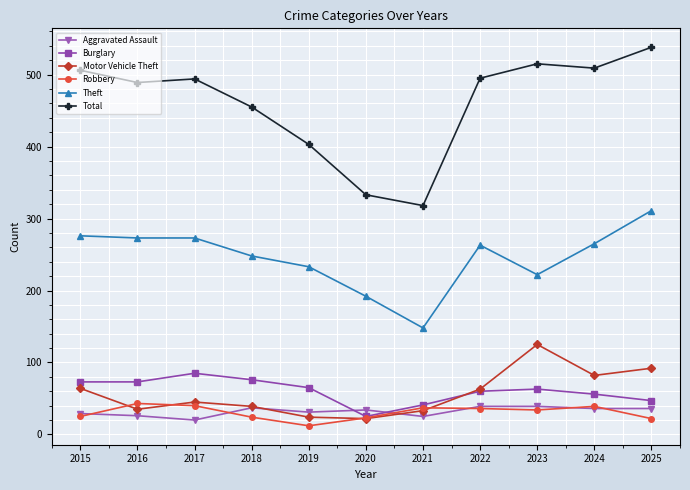

Which series has the largest range (max minus min)?

Total